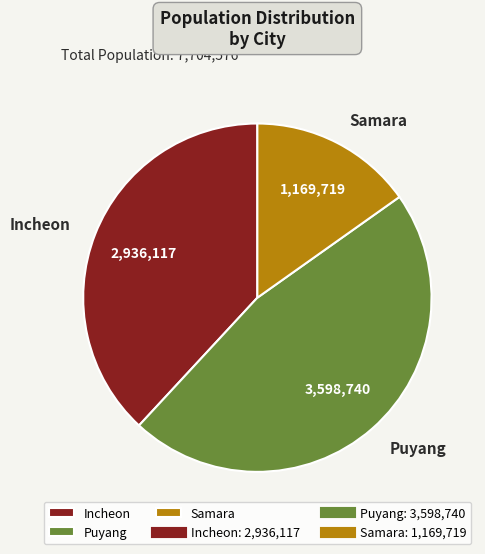

Is the sum of Incheon and Samara greater than half?

Yes